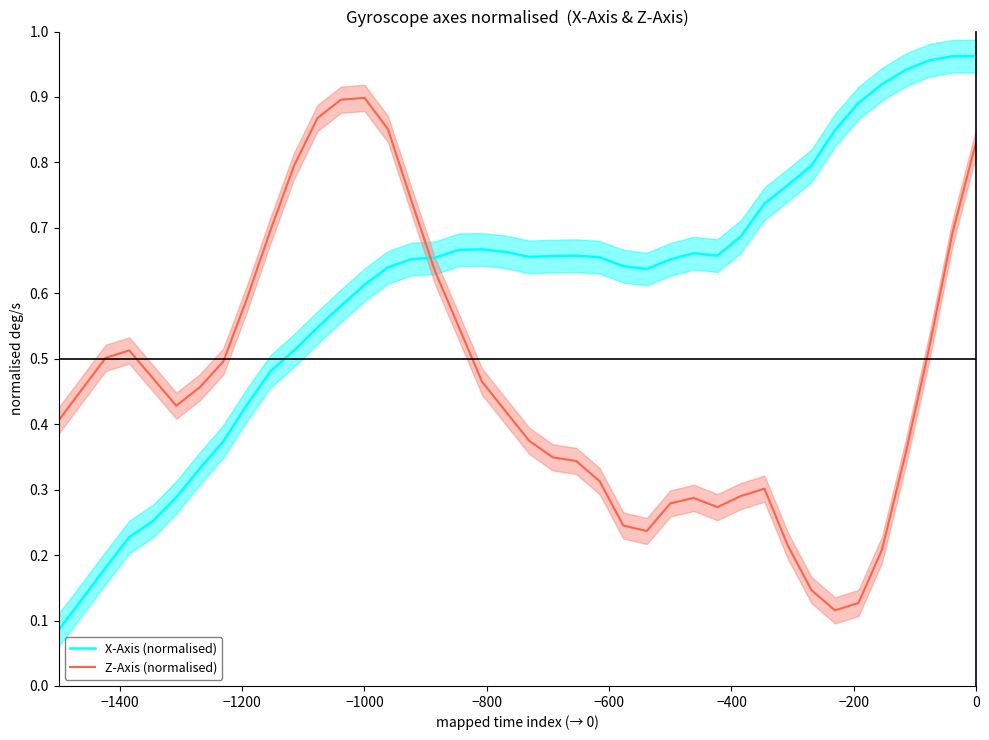

List the series in order of their overall mean, highest first.

X-Axis (normalised), Z-Axis (normalised)